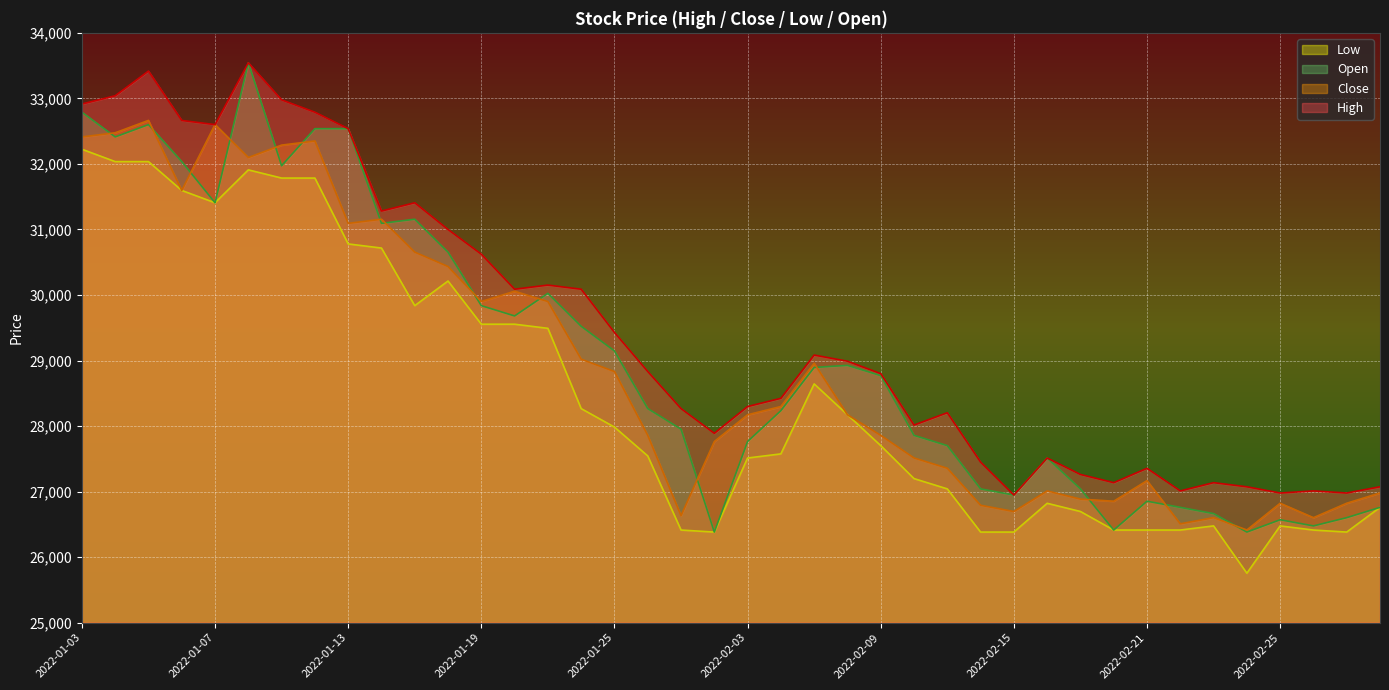

Count the number of data series in this chart.

4